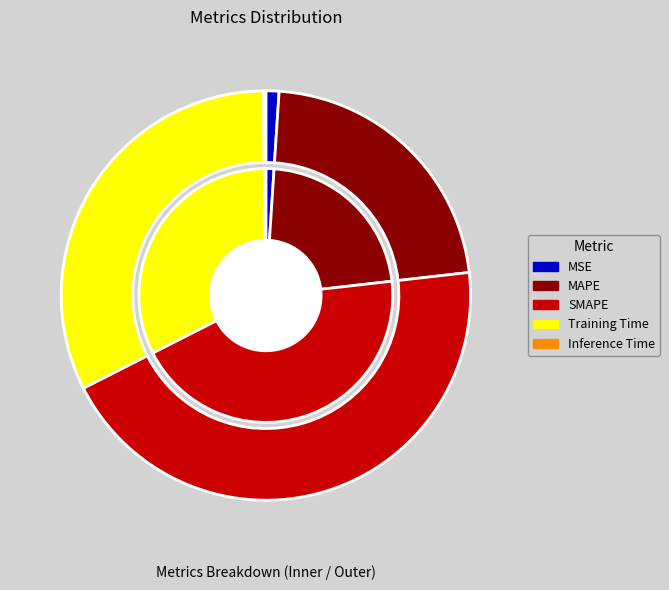

What percentage is the Training Time slice, to the nearest percent?

32%